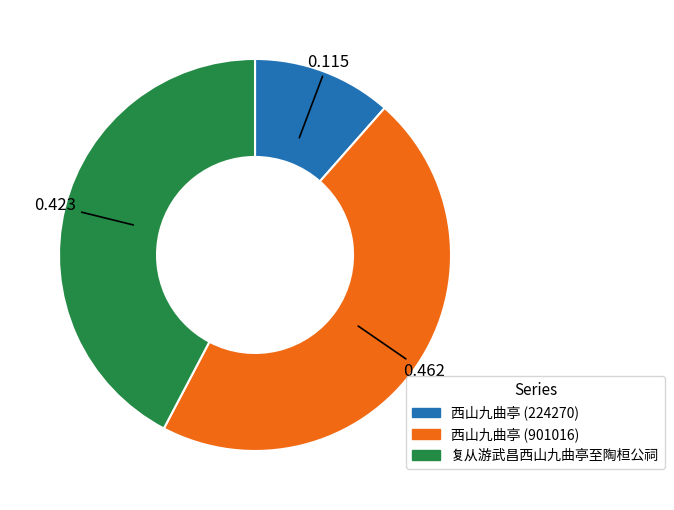

Does any single category account for the majority?

No